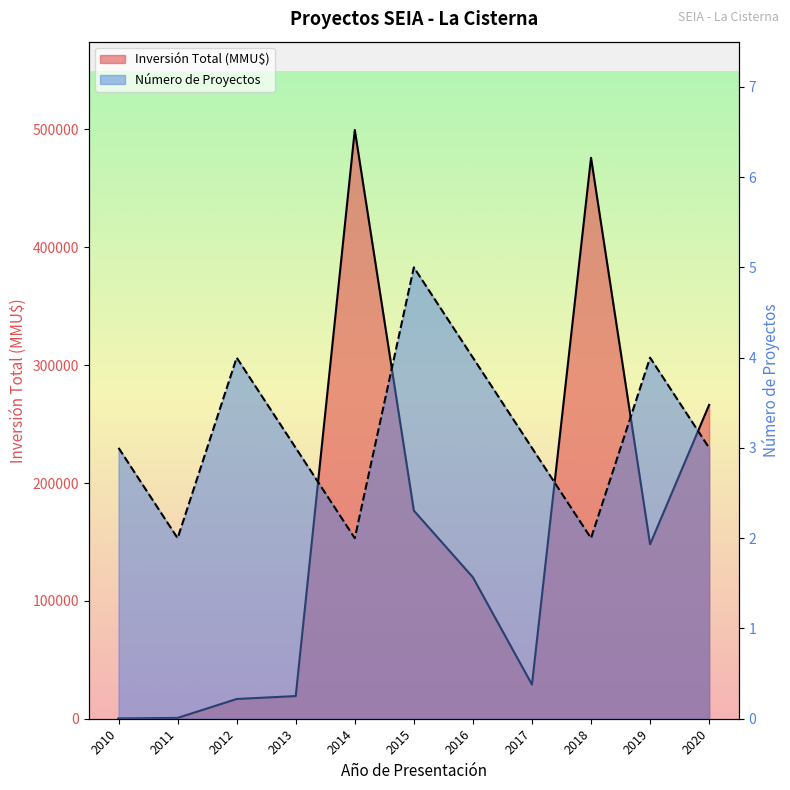

What is the lowest value of the Número de Proyectos series?

2